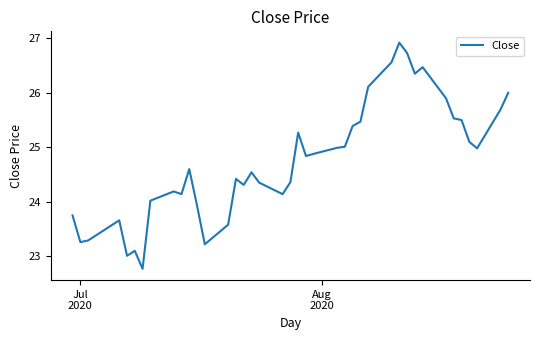

What is the maximum value shown in the chart?

26.9